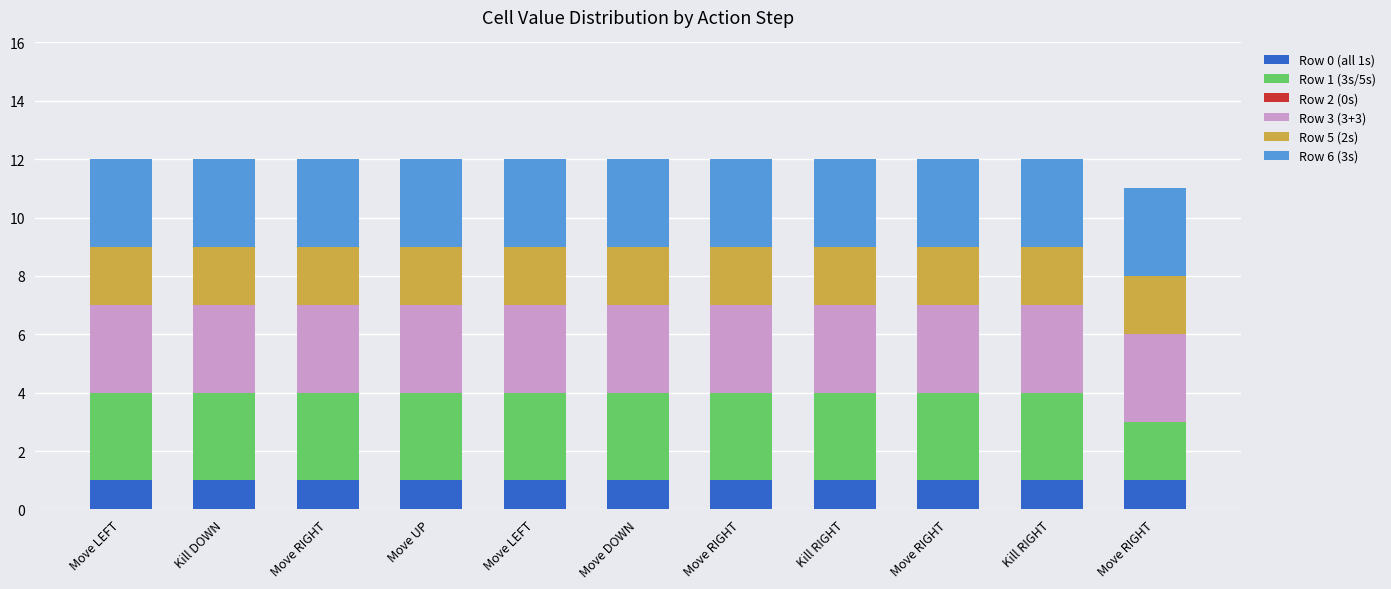

Where is Row 3 (3+3) nearest to the value 3?

Move LEFT